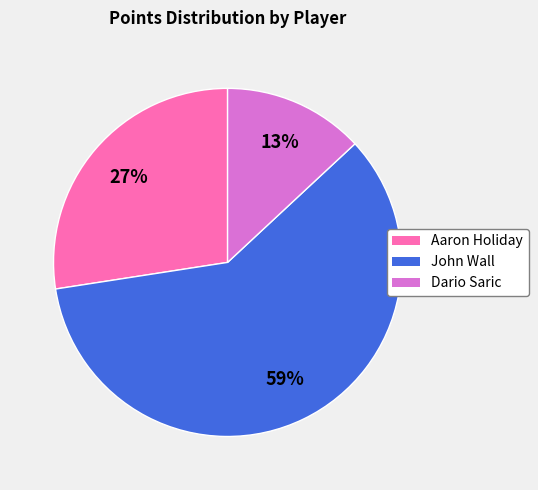

What is the majority slice?

John Wall